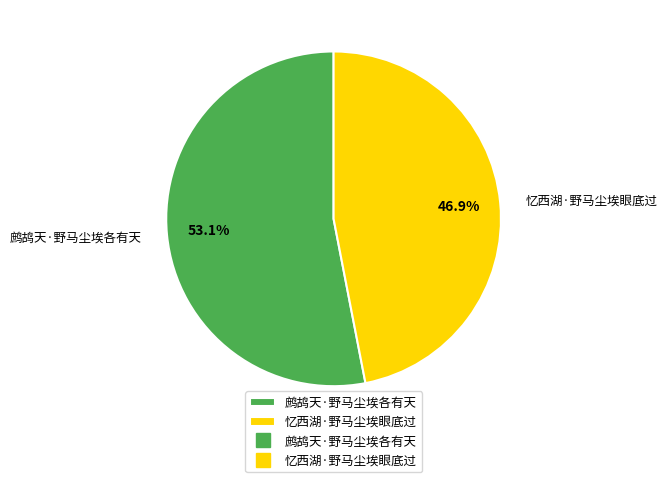

Which category has the biggest portion of the pie?

鹧鸪天·野马尘埃各有天